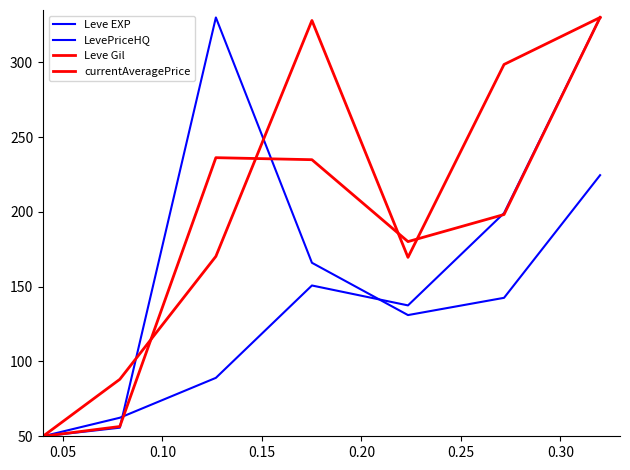

Which series has the largest total across all categories?

Leve Gil